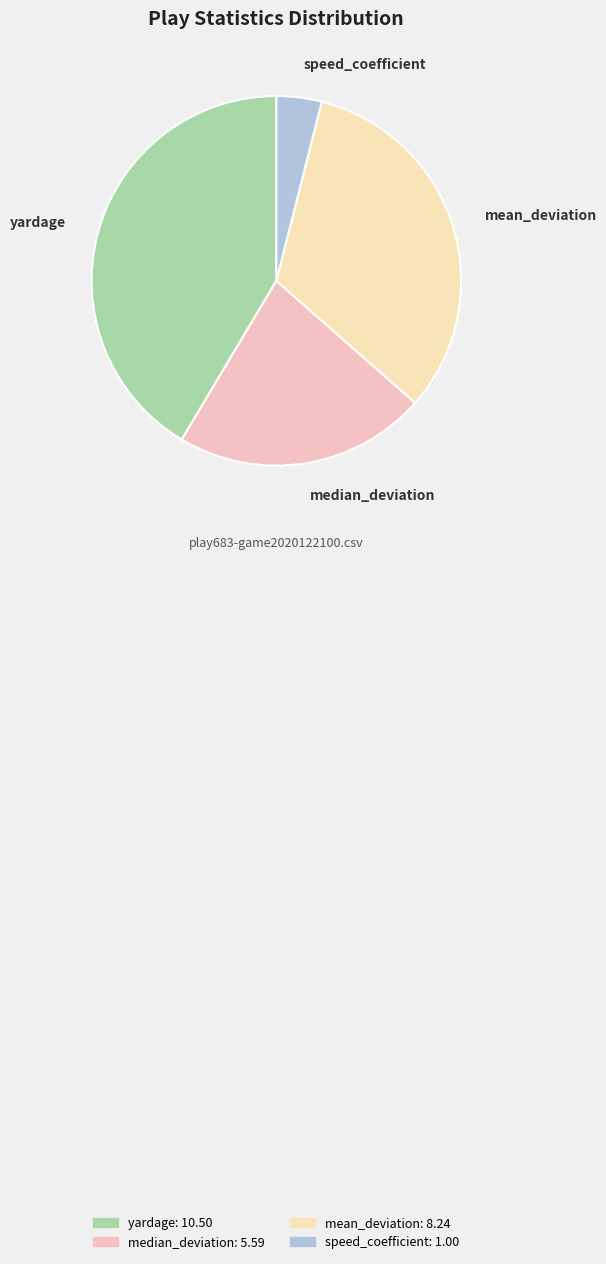

Is the sum of yardage and speed_coefficient greater than half?

No